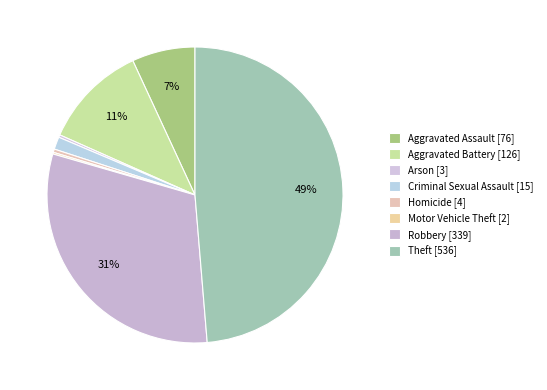

Count the number of slices in the pie.

8